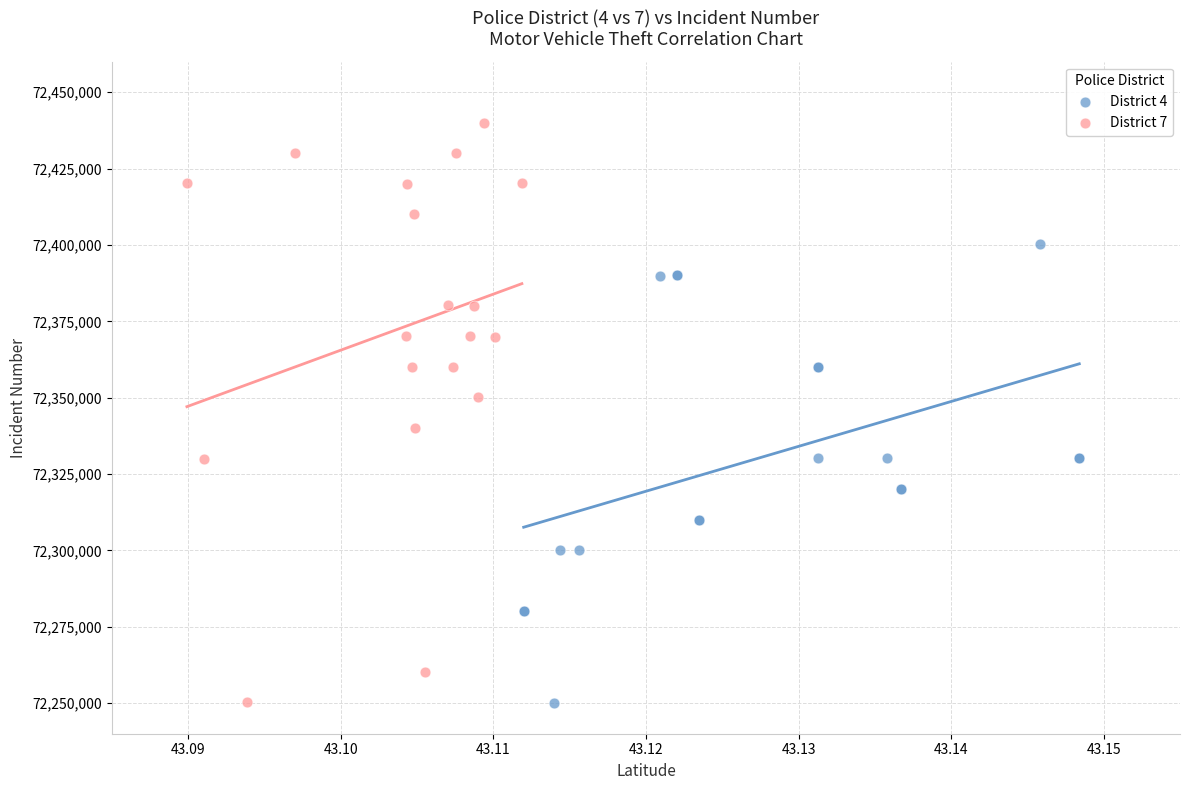

Which series has the widest spread of Y values?

District 7